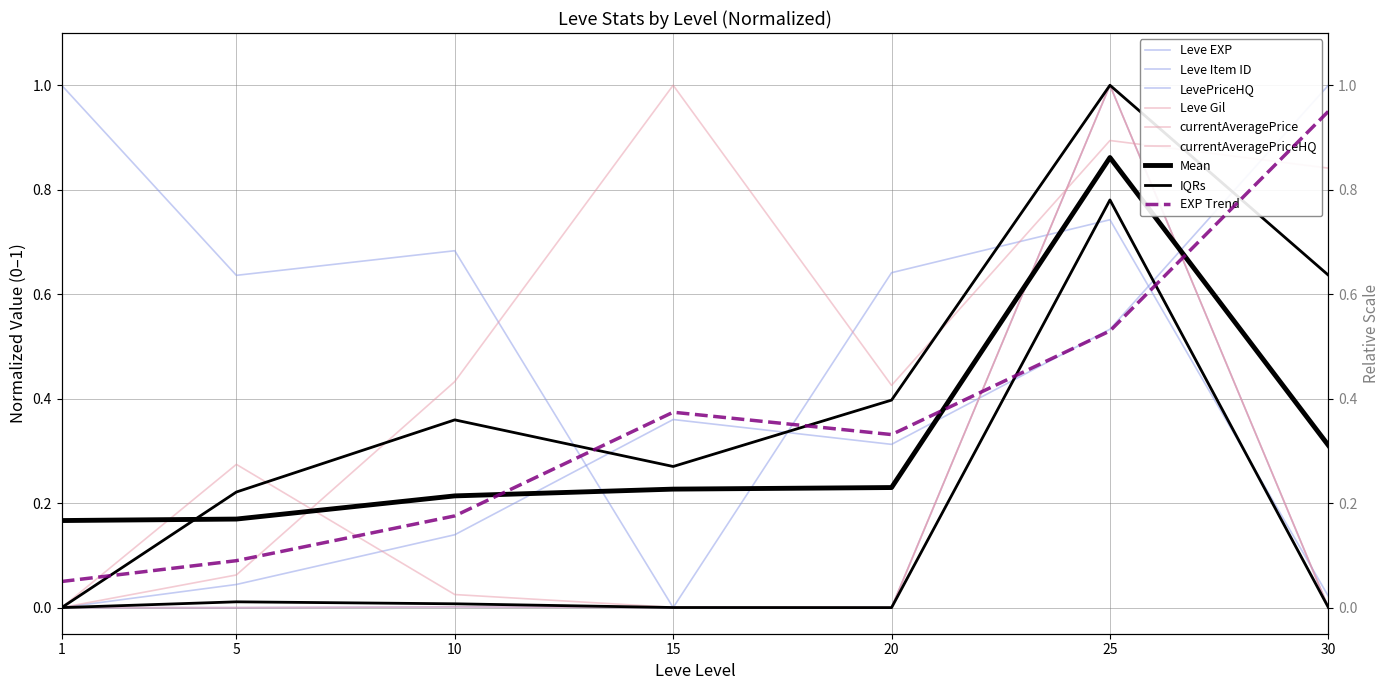

Which label corresponds to the largest value in the chart?

30